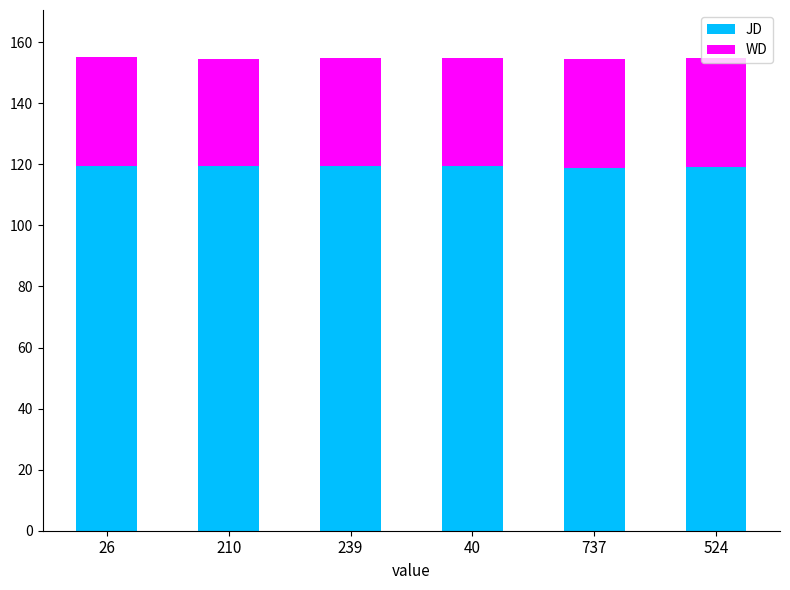

The JD series shows 119.5 at 239. True or false?

True